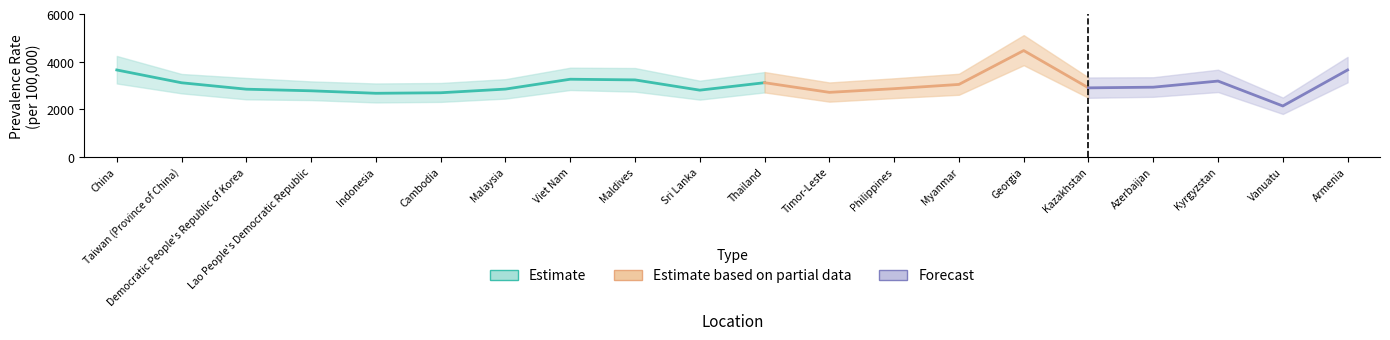

What position from the left is 13?

14